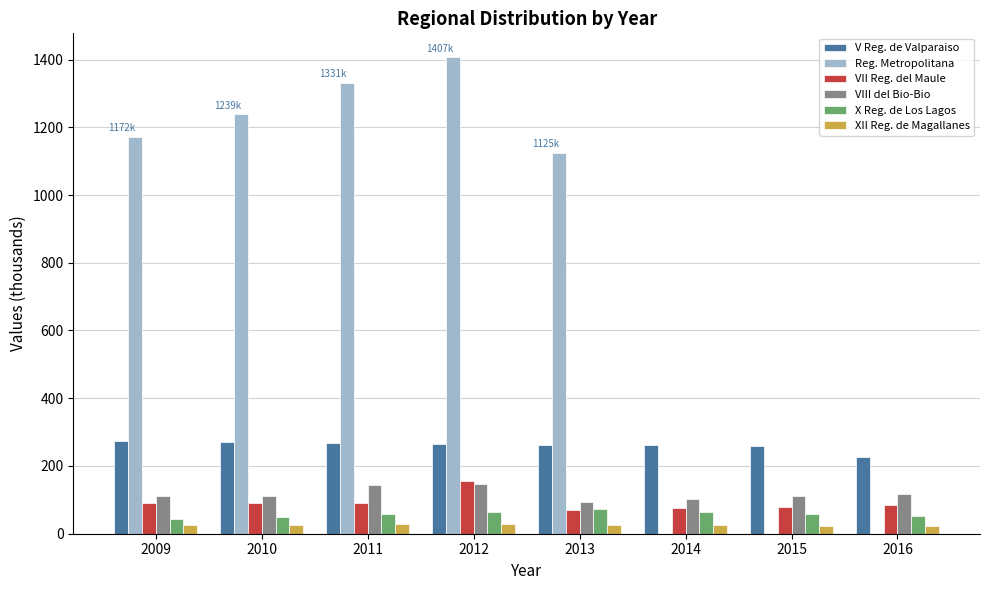

How many categories are shown in the chart?

8